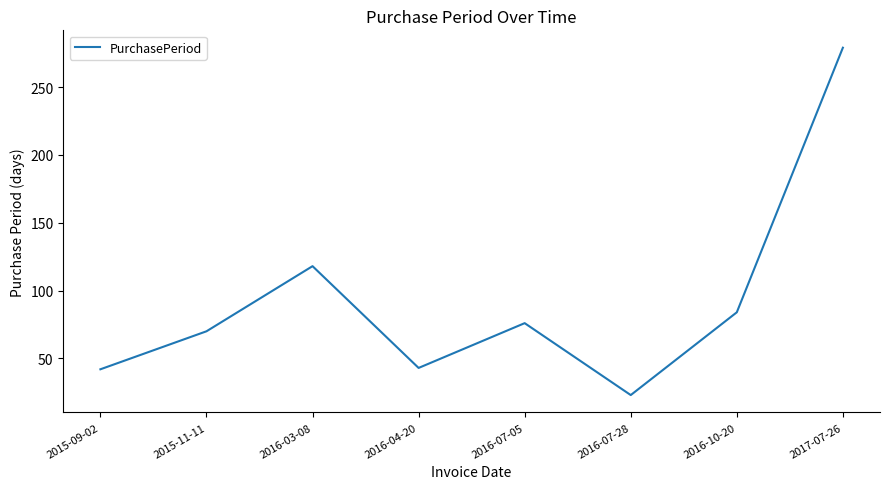

What is the change in value from 2015-11-11 to 2017-07-26?

+209